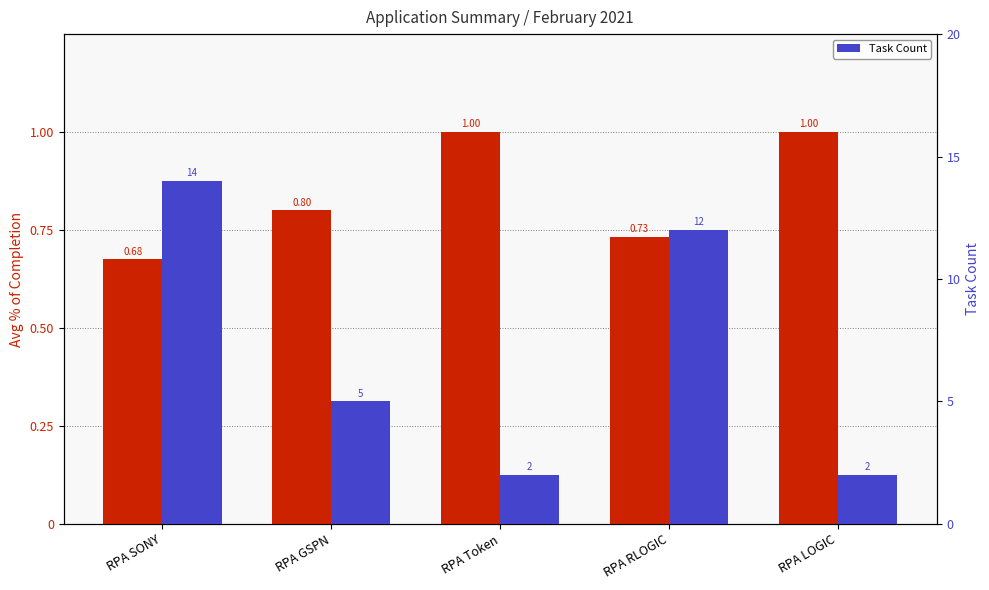

Where is Task Count nearest to the value 8?

RPA GSPN